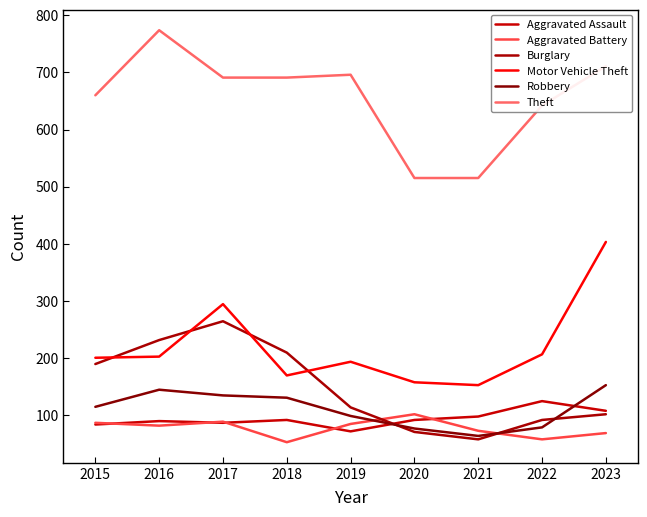

What value does the Burglary series have at 2015, to the nearest 10?

190